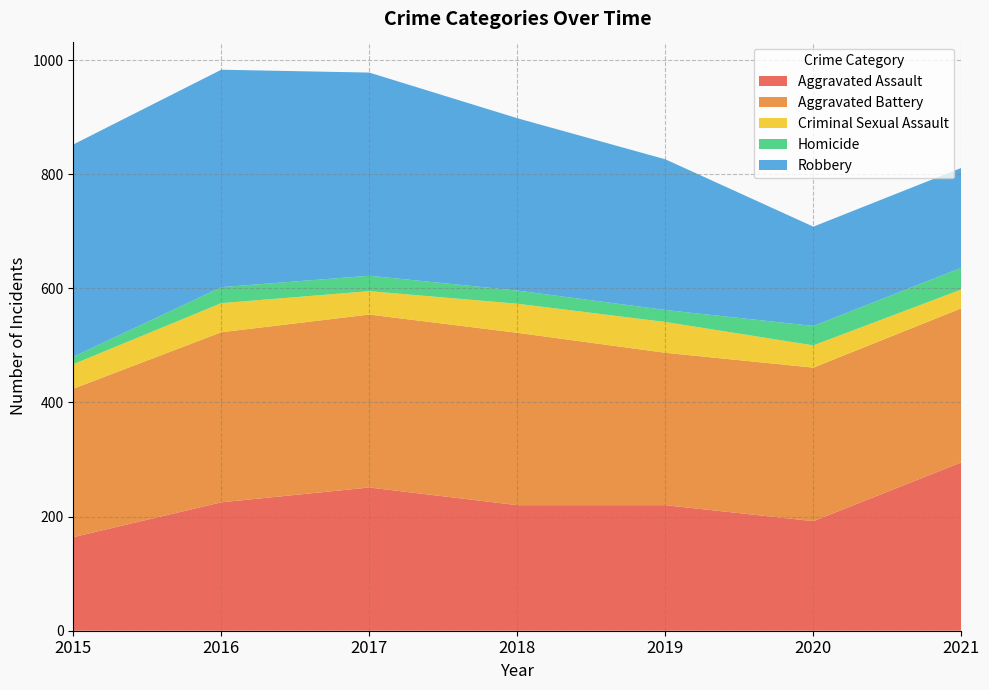

Reading right to left, transcribe all the data shown in this chart.

Aggravated Assault: 2021=295	2020=192	2019=220	2018=220	2017=251	2016=225	2015=164
Aggravated Battery: 2021=270	2020=269	2019=267	2018=302	2017=303	2016=298	2015=260
Criminal Sexual Assault: 2021=33	2020=39	2019=54	2018=51	2017=41	2016=51	2015=43
Homicide: 2021=38	2020=34	2019=21	2018=23	2017=27	2016=28	2015=13
Robbery: 2021=175	2020=174	2019=264	2018=302	2017=356	2016=381	2015=372